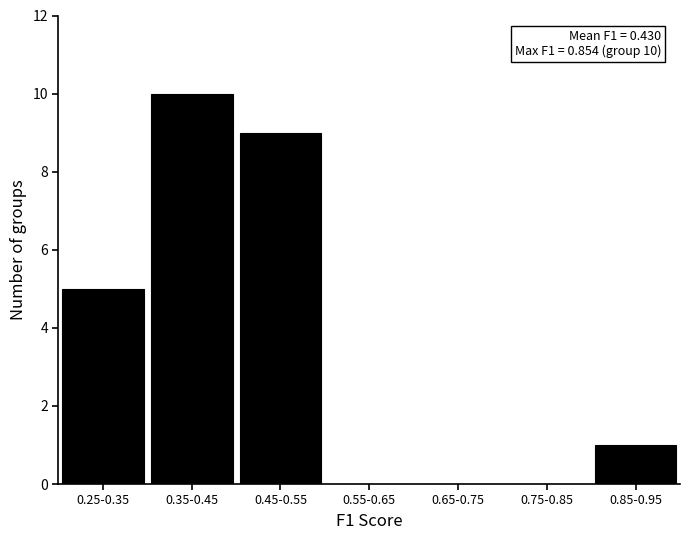

Reading right to left, what are all the values shown in this chart?

0.85-0.95=1	0.75-0.85=0	0.65-0.75=0	0.55-0.65=0	0.45-0.55=9	0.35-0.45=10	0.25-0.35=5